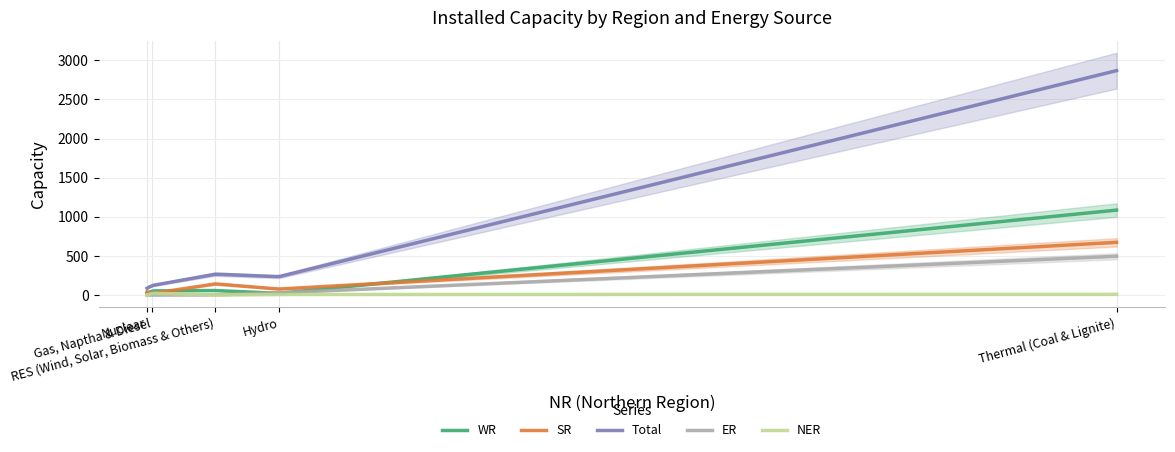

What are all the series names shown in the legend?

WR, SR, Total, ER, NER